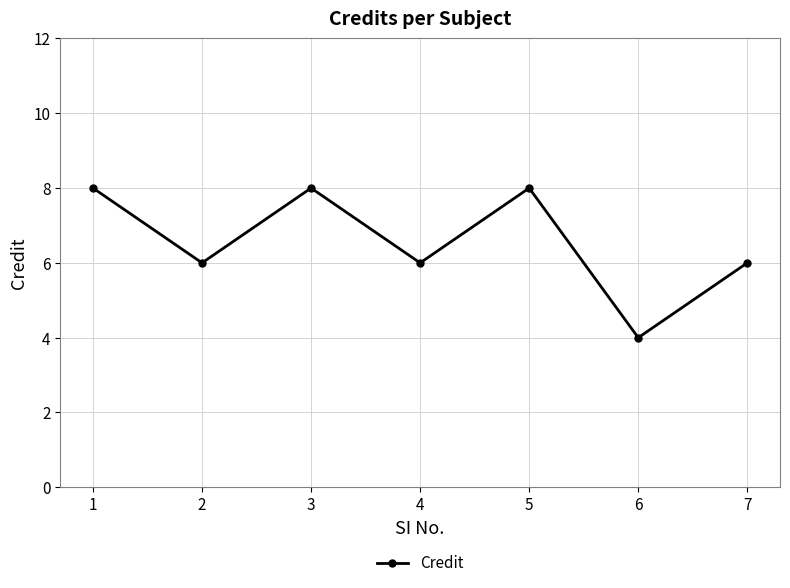

True or false: there are more than 2 points higher than both neighbors.

False